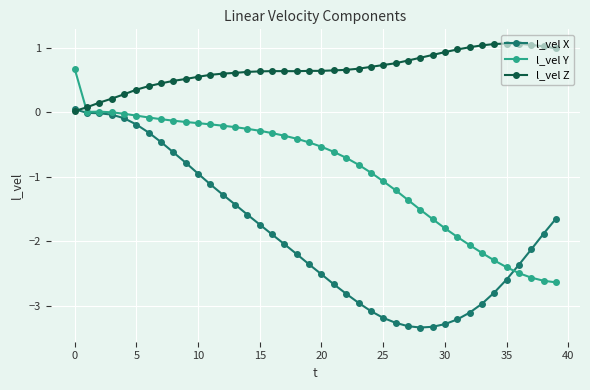

True or false: l_vel Z and l_vel Y intersect in this chart.

True